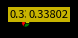

Does any single category account for the majority?

No